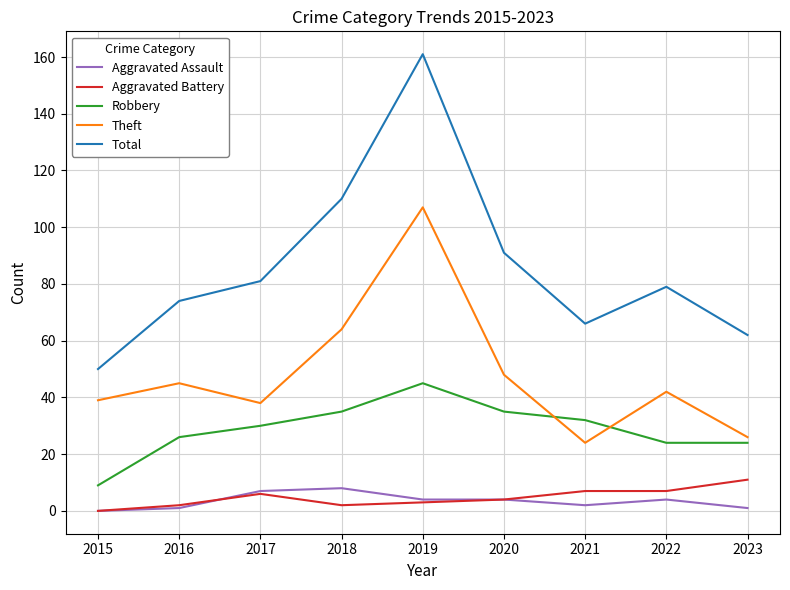

Which series has the largest range (max minus min)?

Total